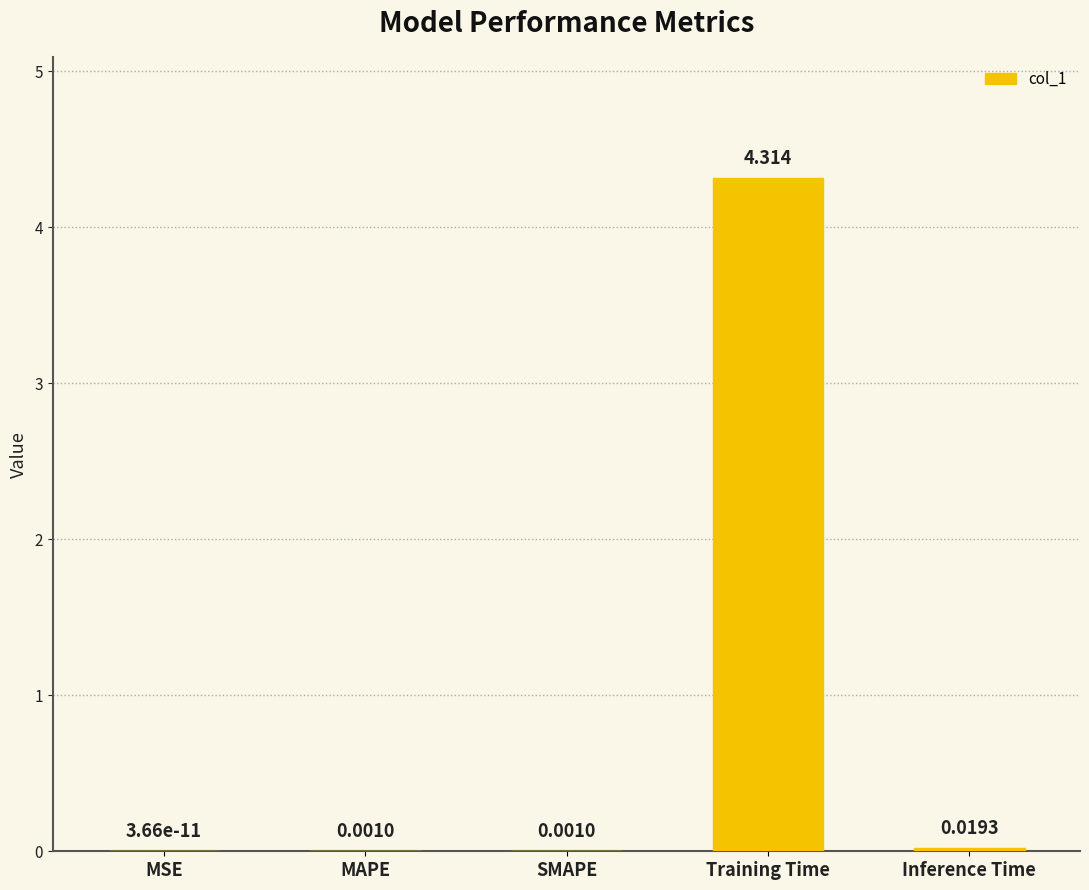

Which has a higher value, Inference Time or MSE?

Inference Time